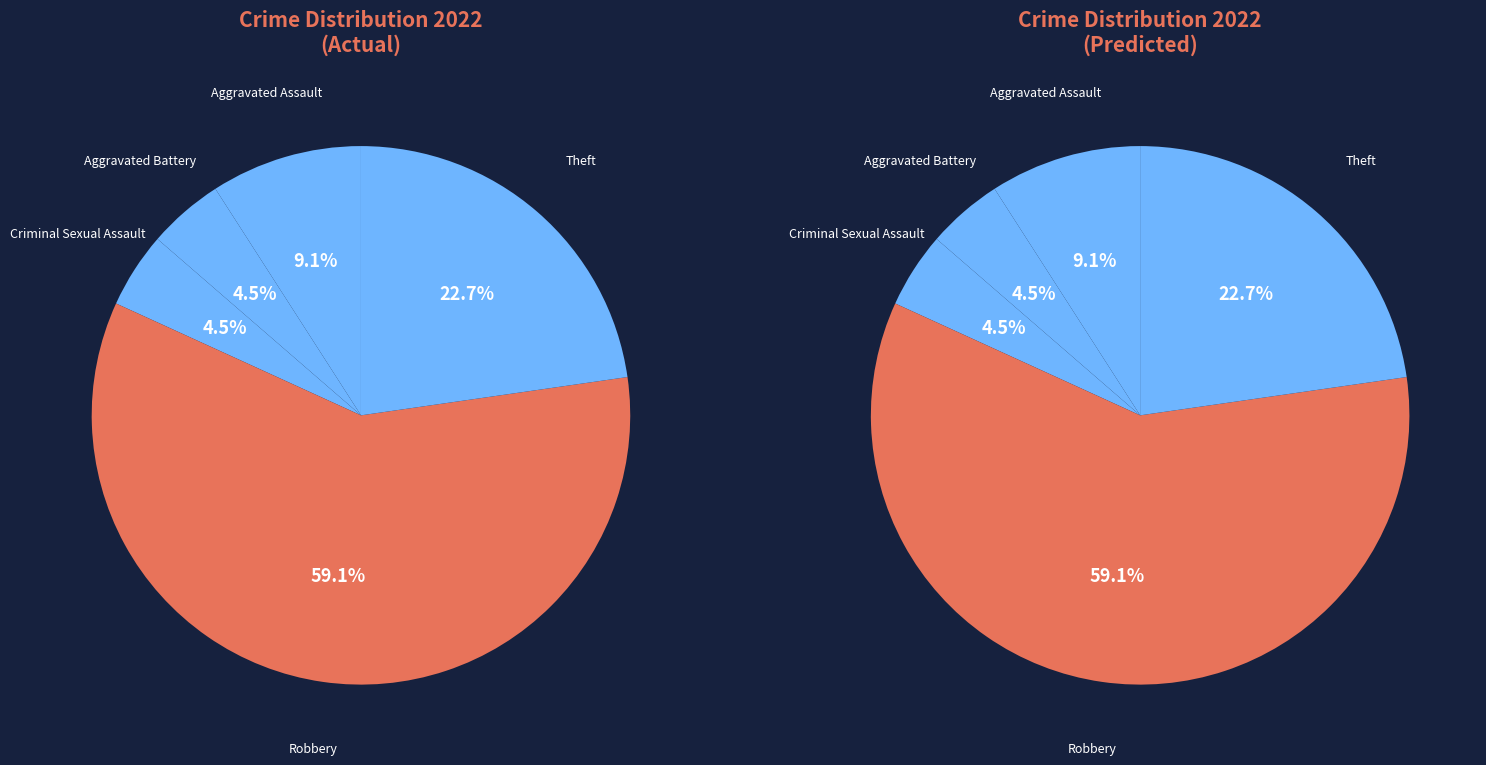

The Robbery slice represents 59% of the pie. True or false?

True